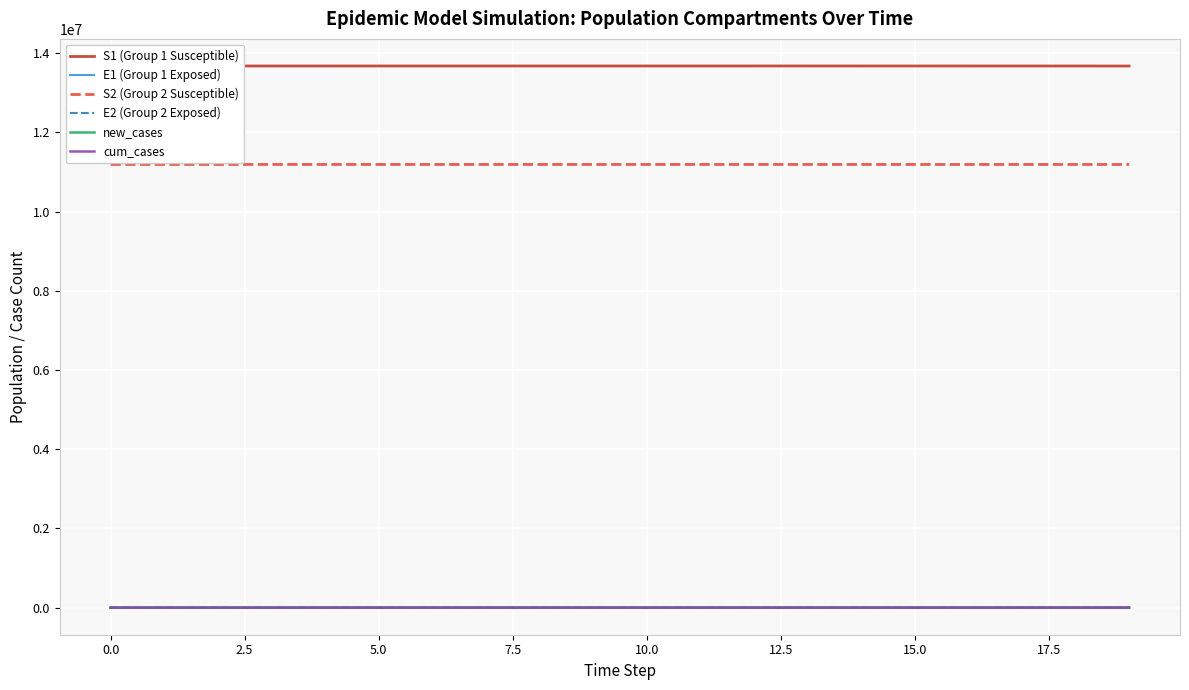

Which series has the largest range (max minus min)?

S1 (Group 1 Susceptible)